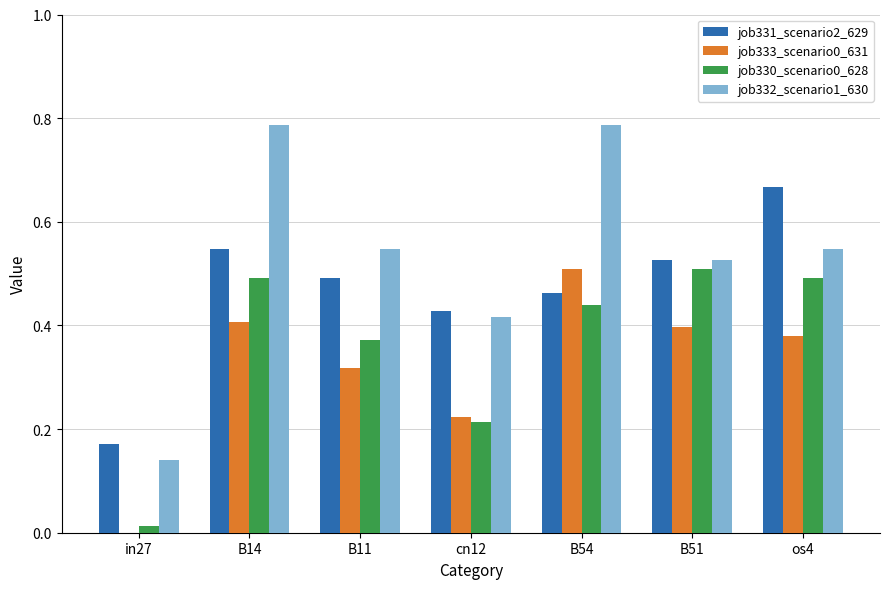

The job332_scenario1_630 series shows 0.1 at B51. True or false?

False